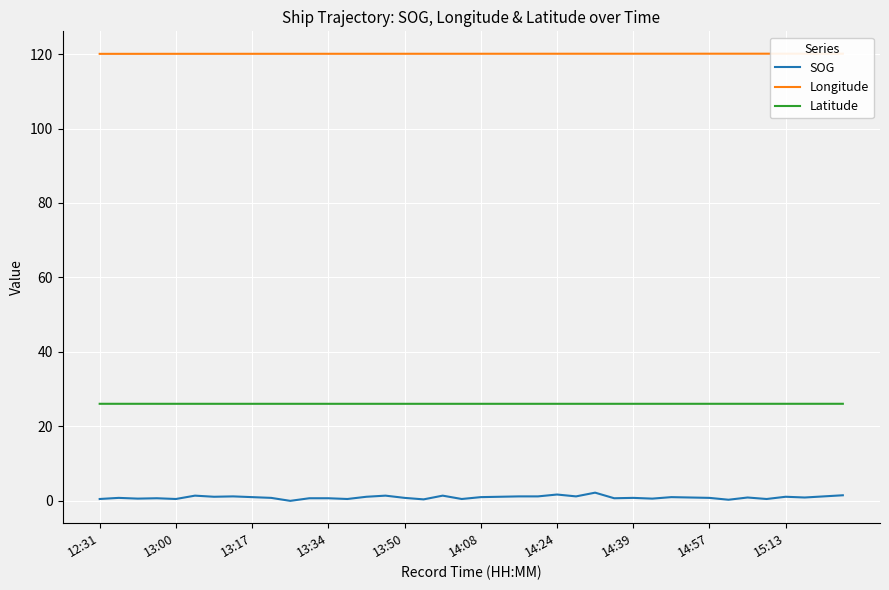

How many lines are shown in the chart?

3